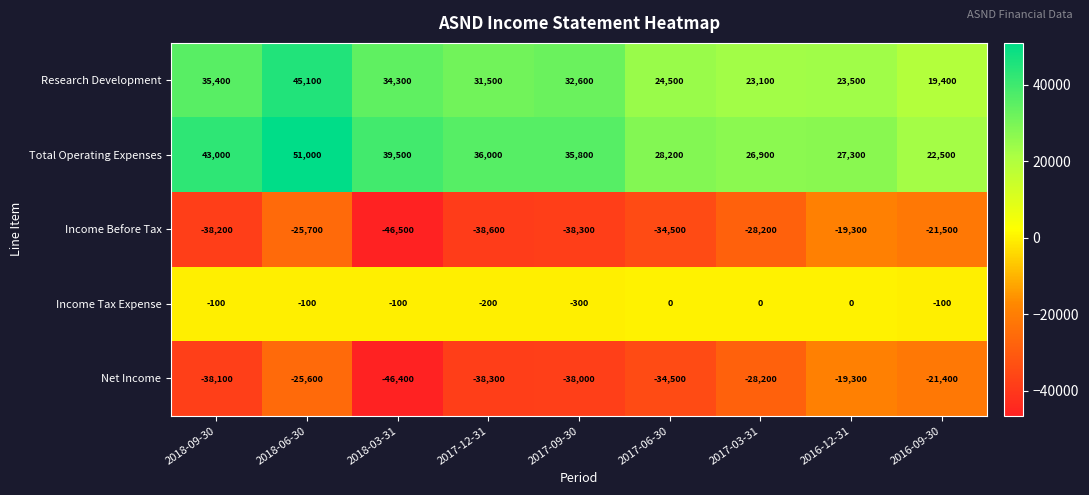

At which label is Net Income closest to -32850?

2017-06-30